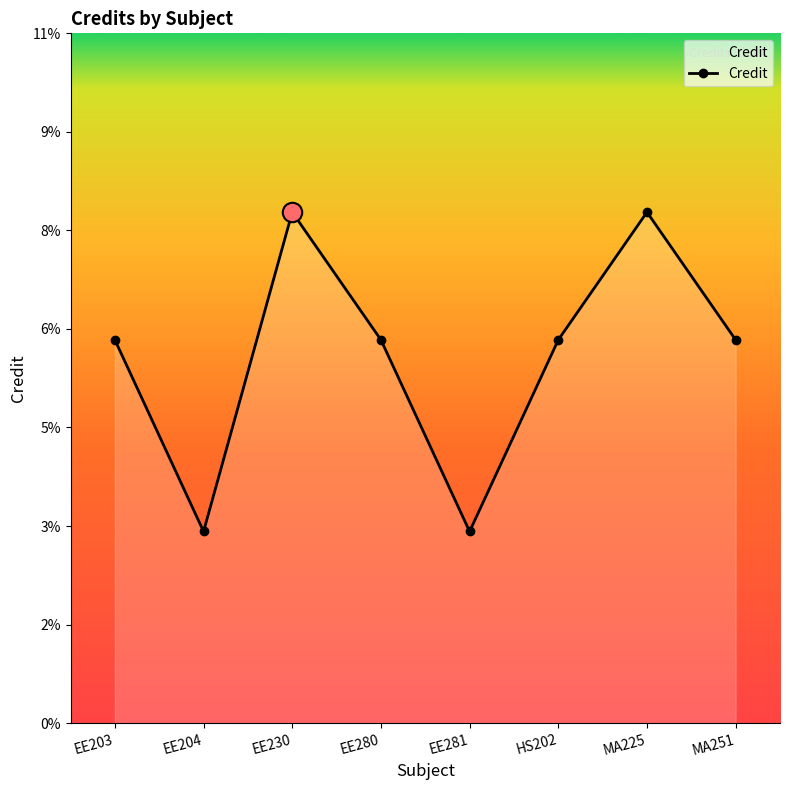

Does the chart have visible grid lines?

No